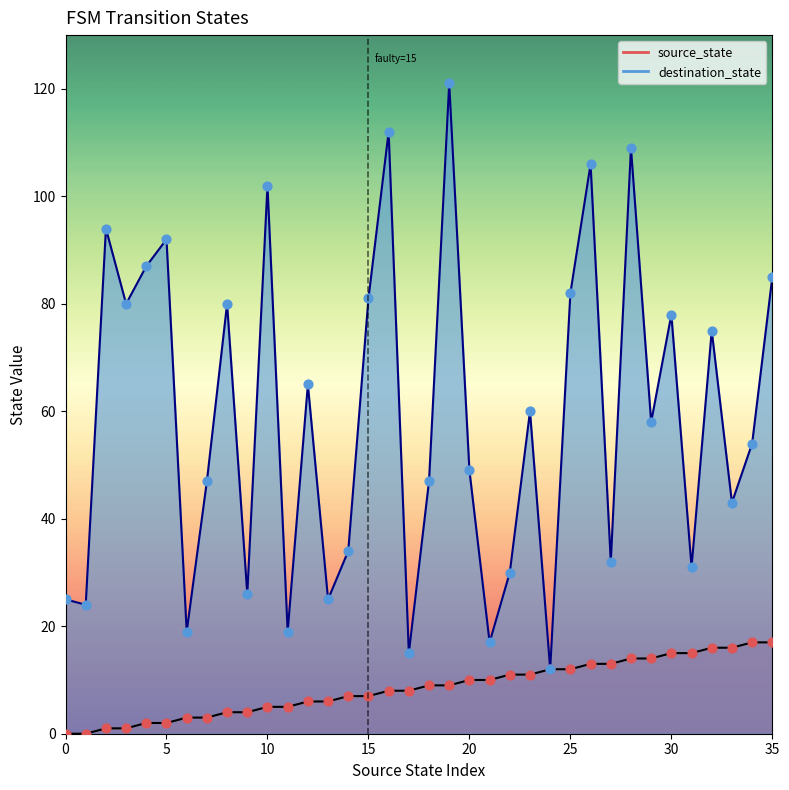

At which category is the sum across all series the highest?

19